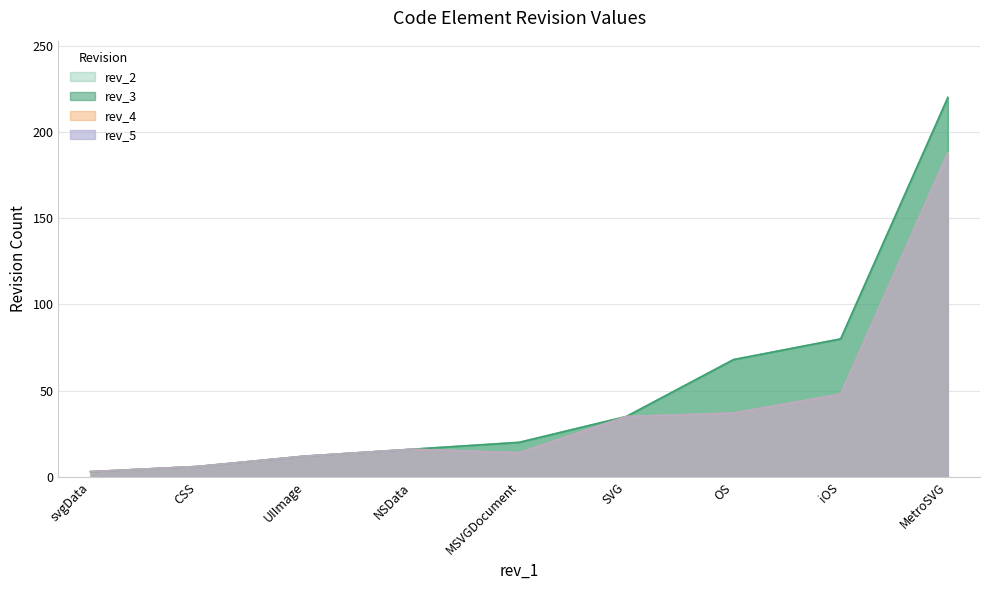

Which has a higher value, UIImage or OS?

OS